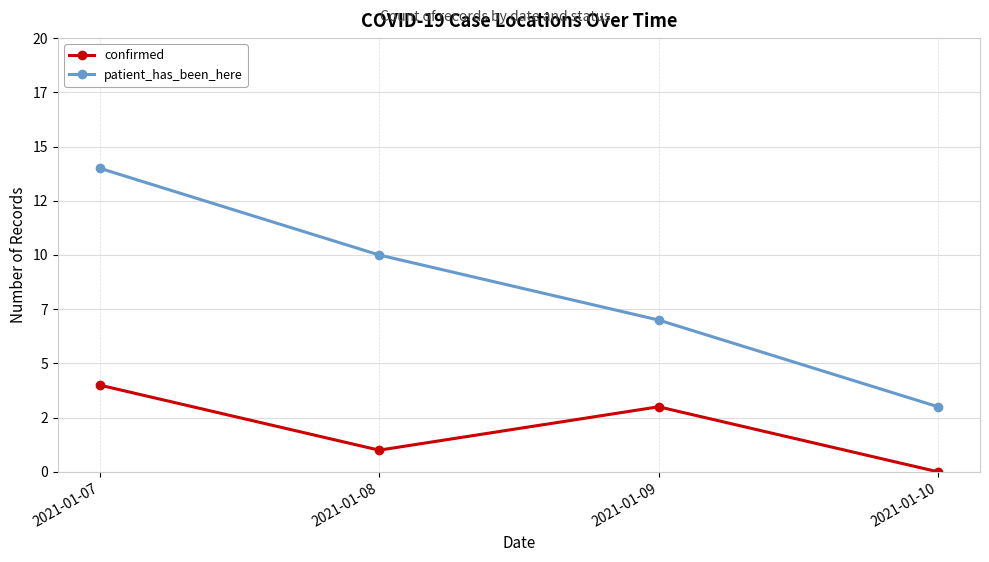

Reading left to right, extract all data points from this chart.

confirmed: 4	1	3	0
patient_has_been_here: 14	10	7	3